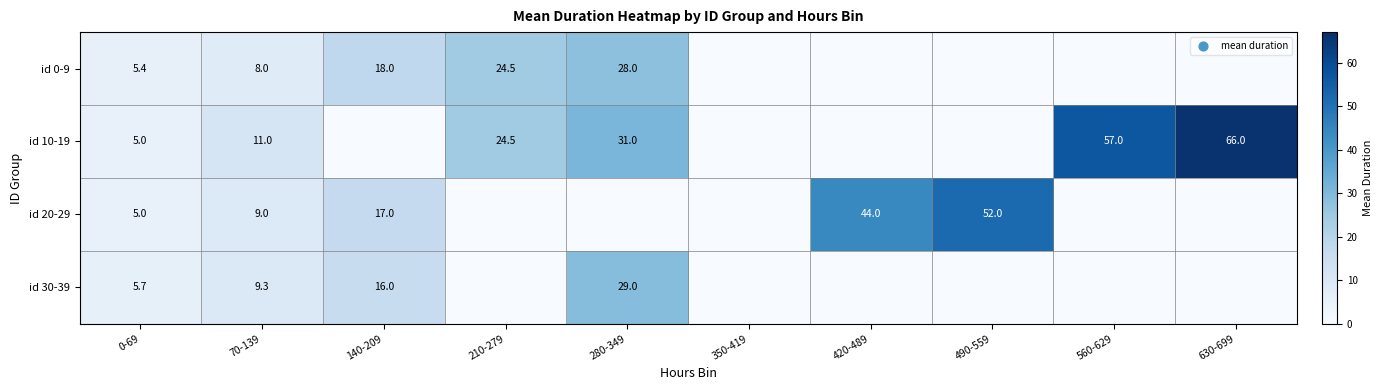

At which category does the chart reach its peak across all series?

630-699